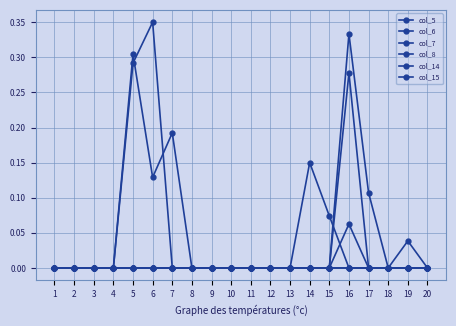

At which label does col_5 reach its peak?

5